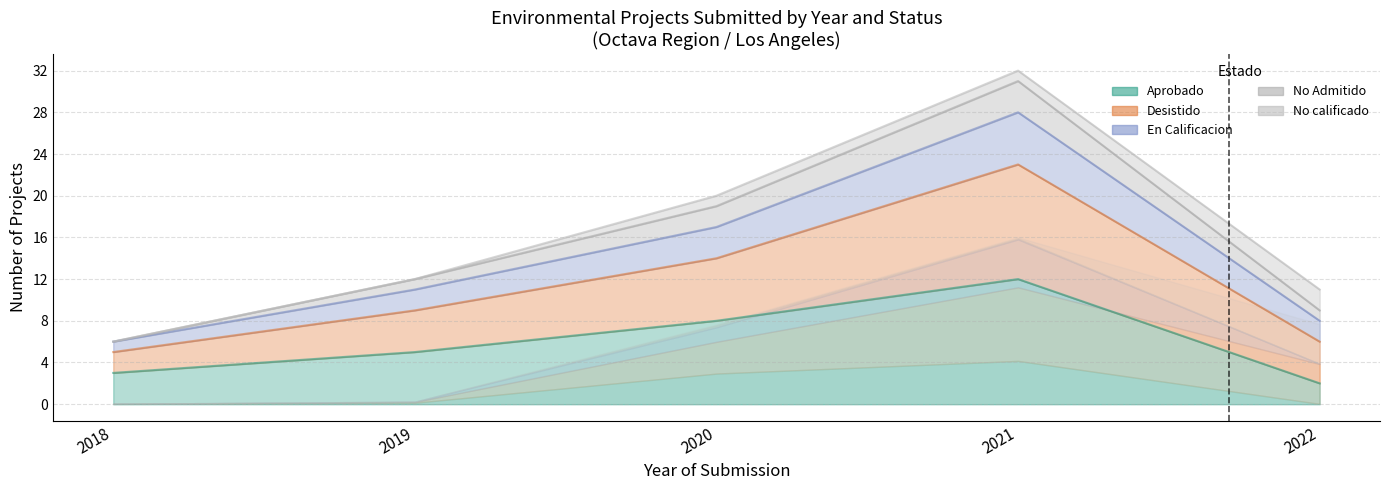

What is the smallest value displayed?

2